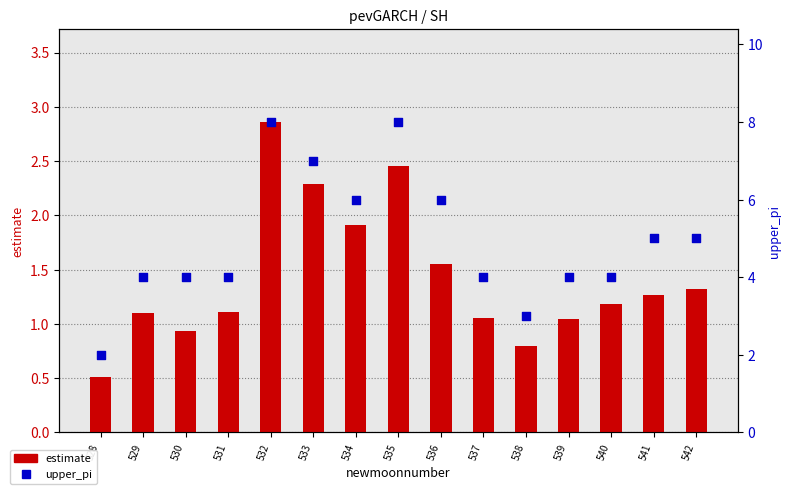

Which series has the largest Y range (max minus min)?

upper_pi